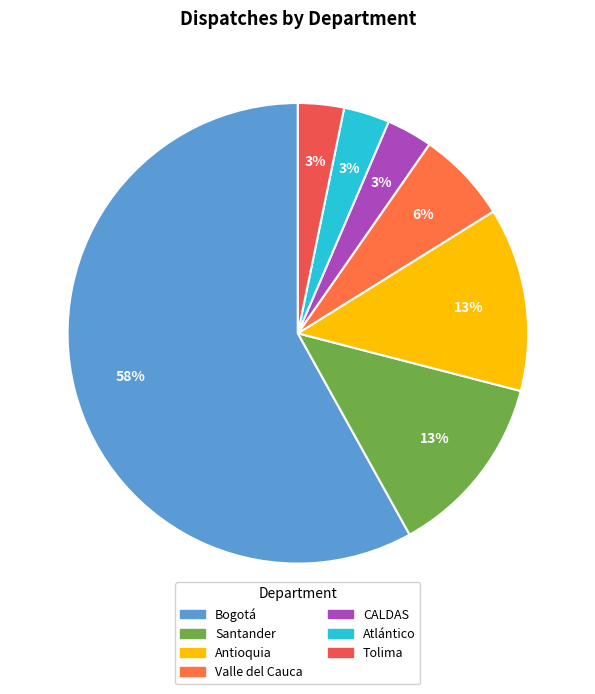

Which slice is the largest?

Bogotá